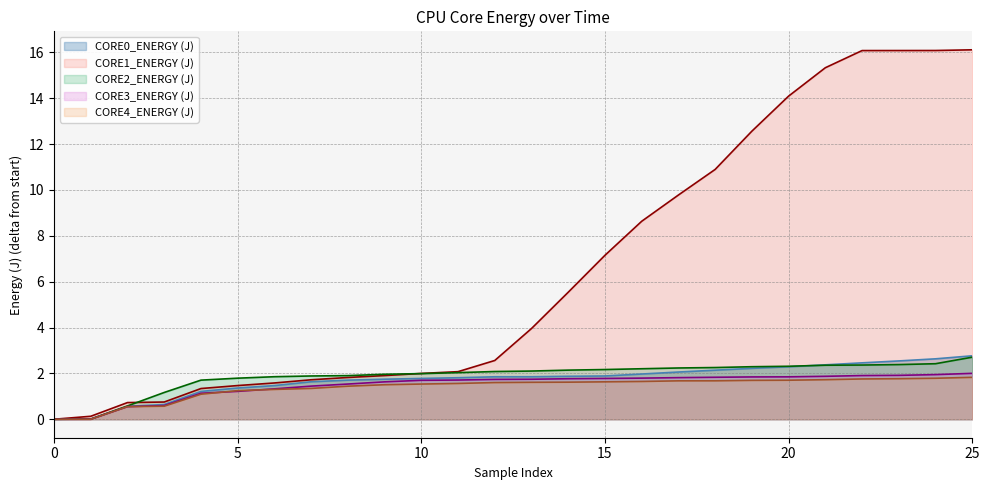

How many values in the CORE1_ENERGY (J) series are below 3?

13